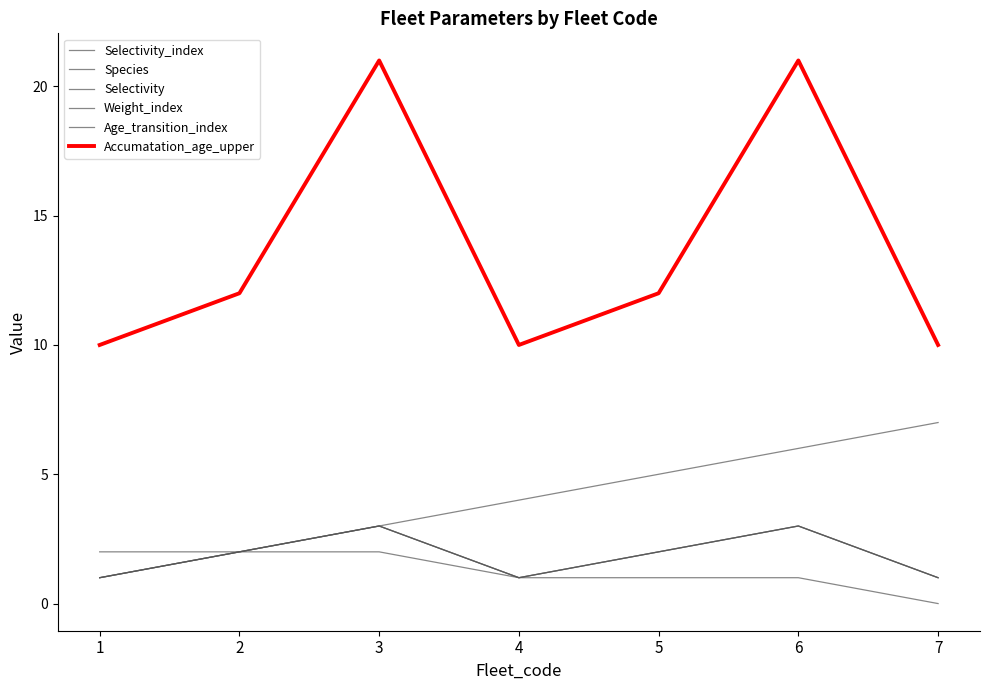

Is this an area chart (filled region under the line)?

No